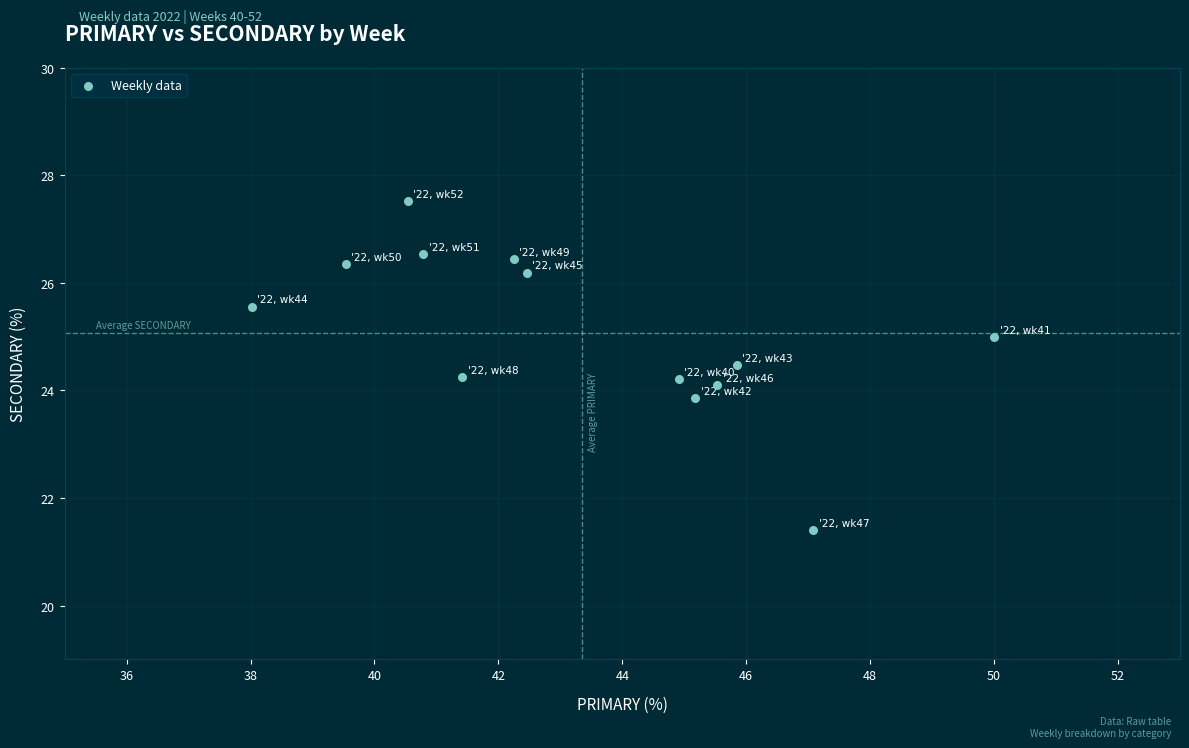

What is the range of X values (max minus min)?

12.0